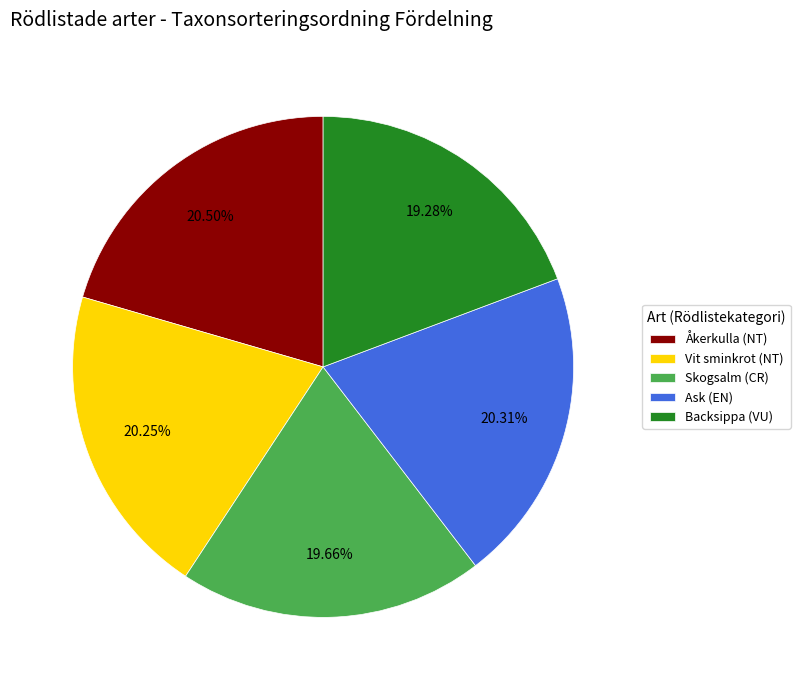

To the nearest percent, what percentage of the pie is Skogsalm (CR)?

20%